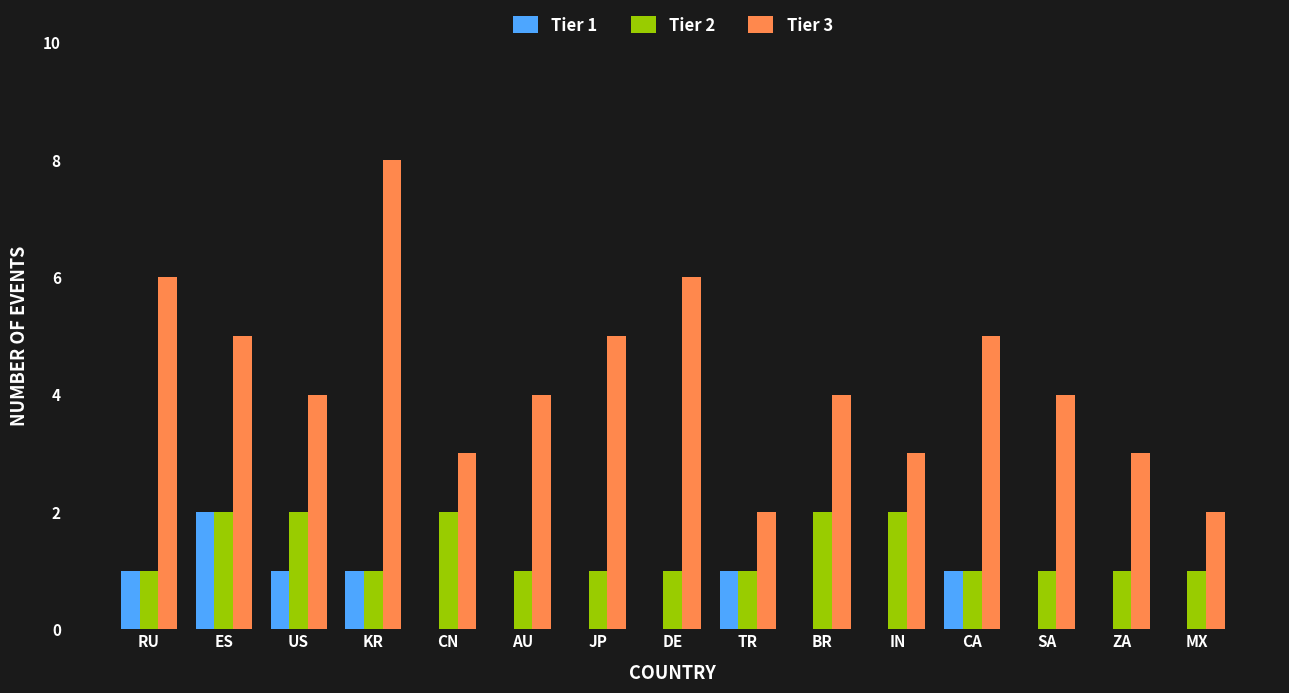

Is the value of Tier 3 at JP greater than the value of Tier 1 at MX?

Yes